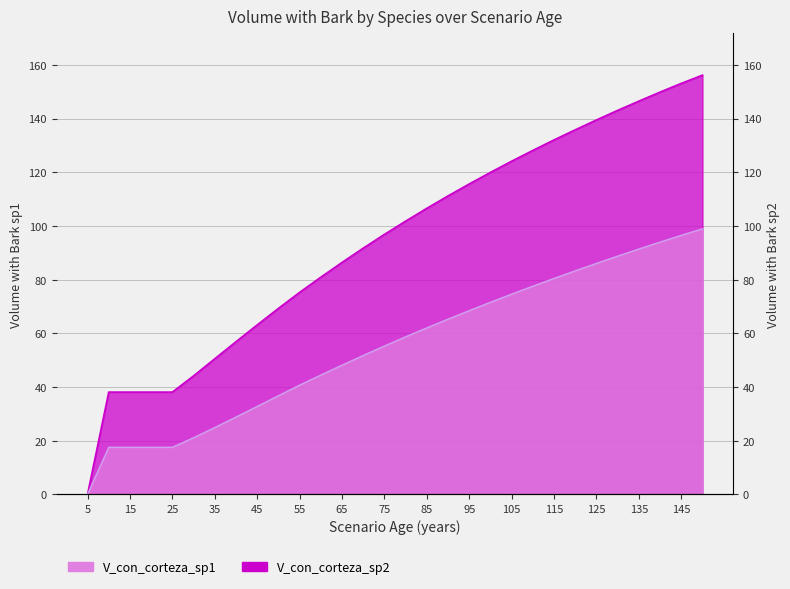

Does the chart have visible grid lines?

Yes